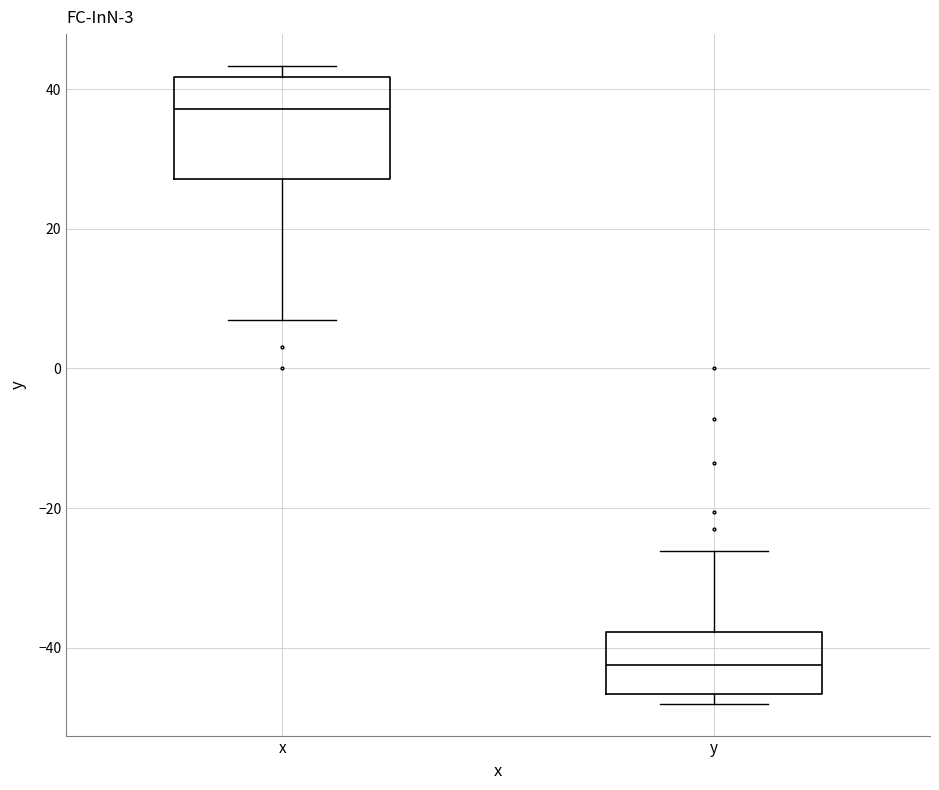

Which box's median line is the highest?

x